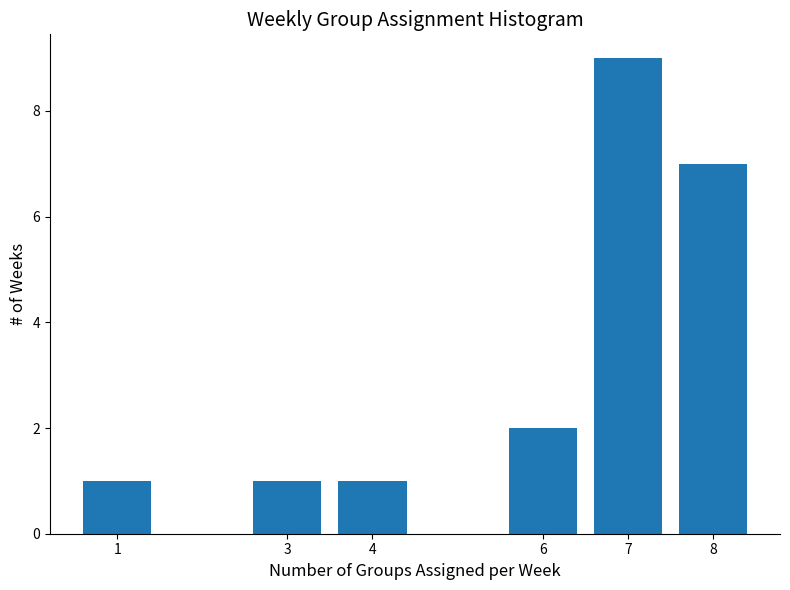

Reading left to right, extract all data points from this chart.

1	1	1	2	9	7